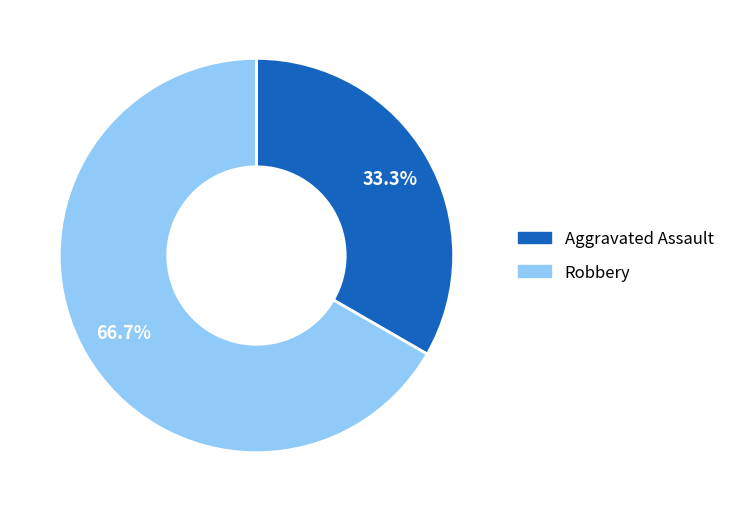

Which has a higher value, Aggravated Assault or Robbery?

Robbery